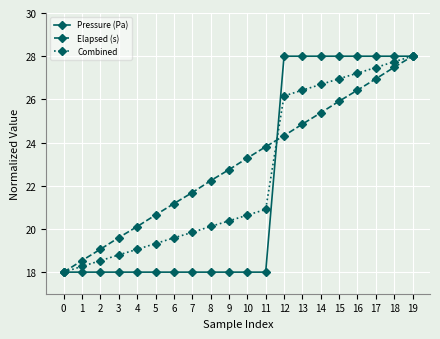

At which category is the sum across all series the highest?

19